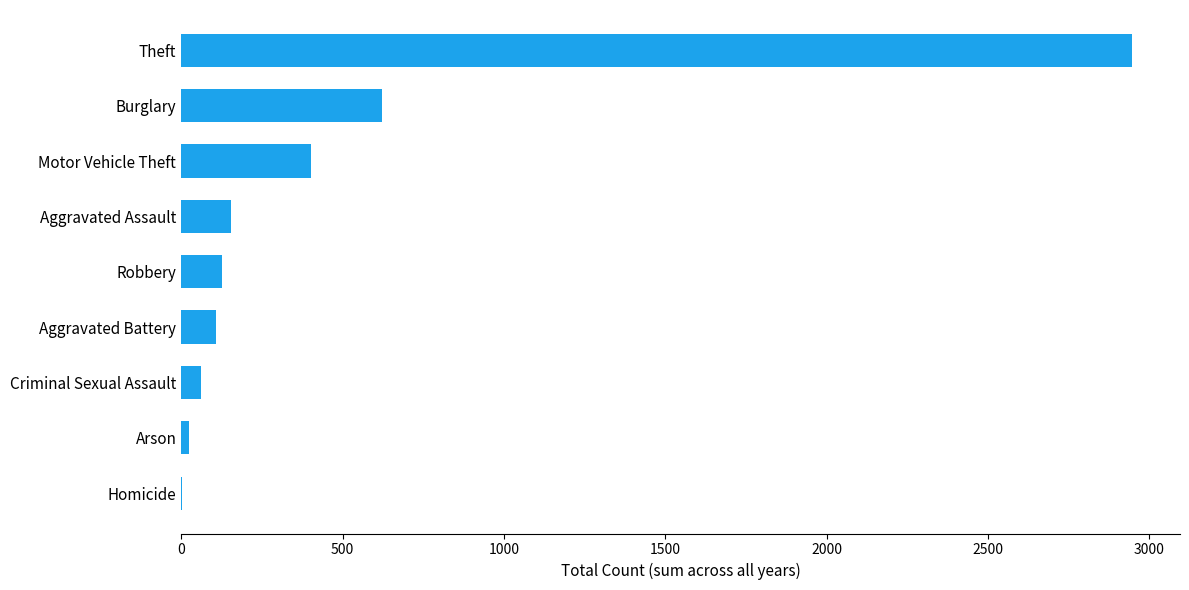

Between Burglary and Theft, which is larger?

Theft